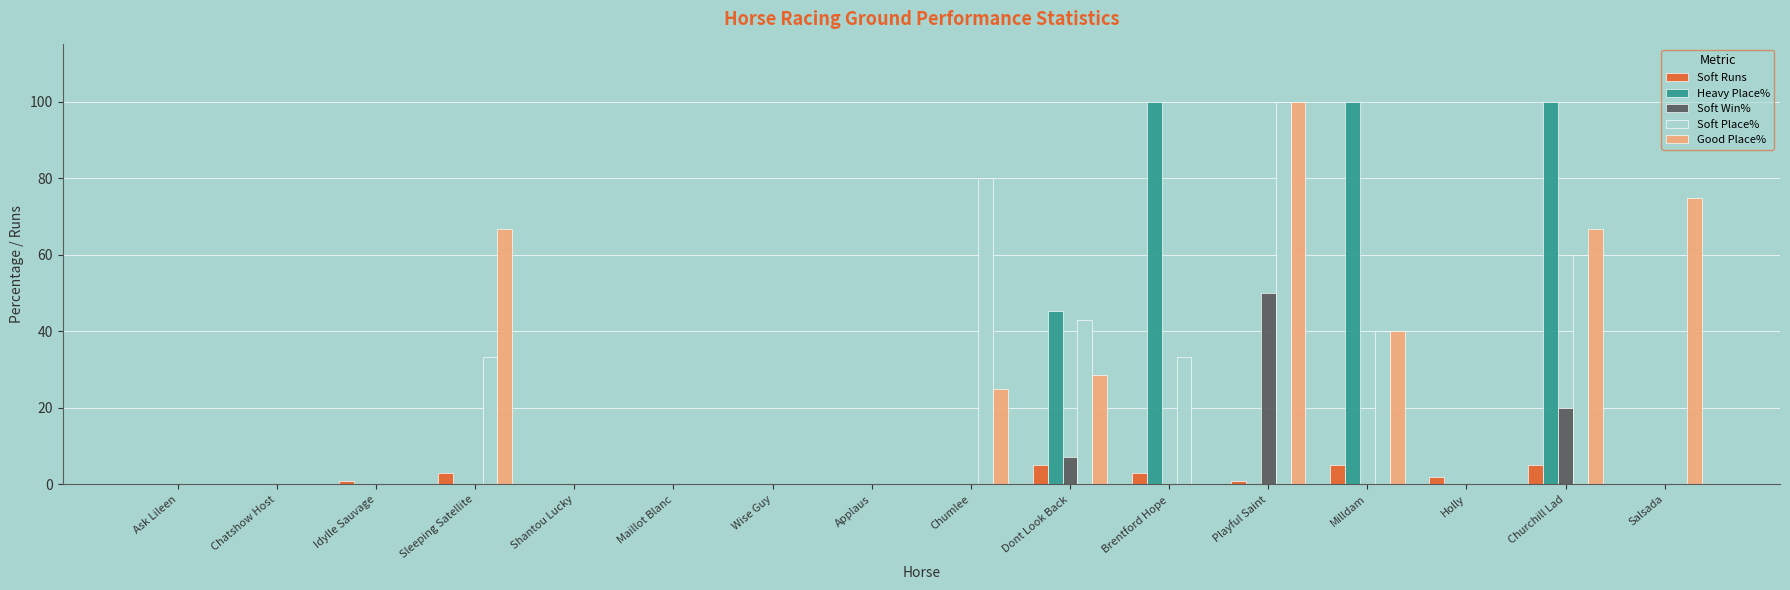

What is the highest value of the Heavy Place% series?

100.0